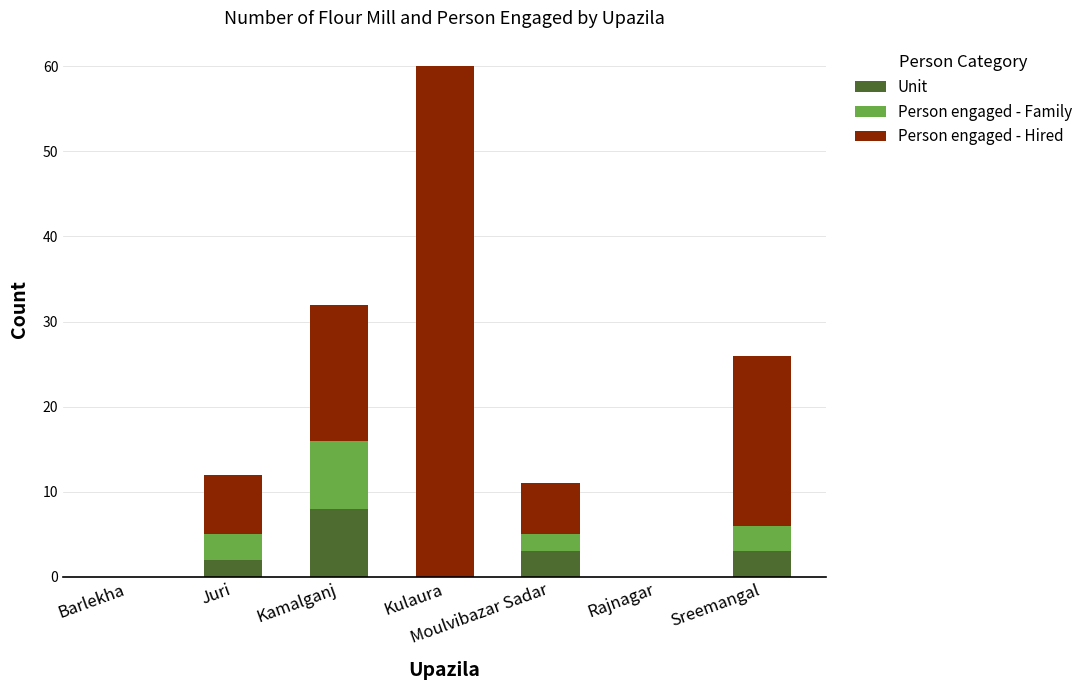

At which category is the sum across all series the highest?

Kulaura